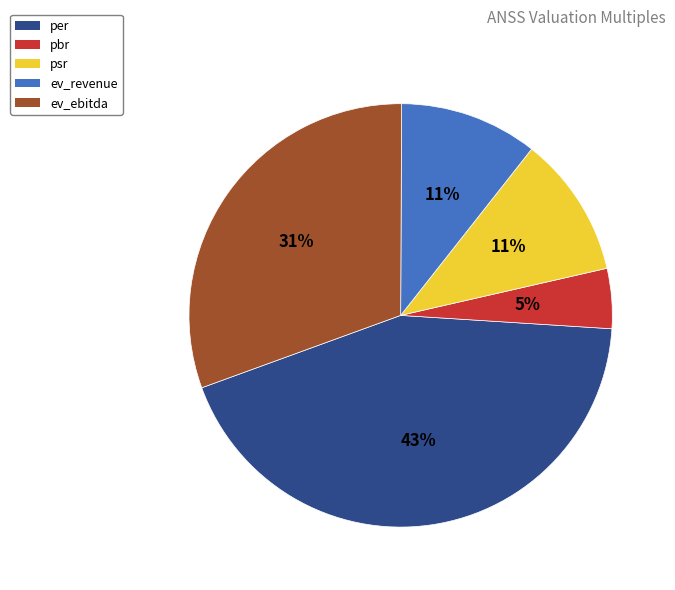

To the nearest percent, what is the average slice percentage?

20%